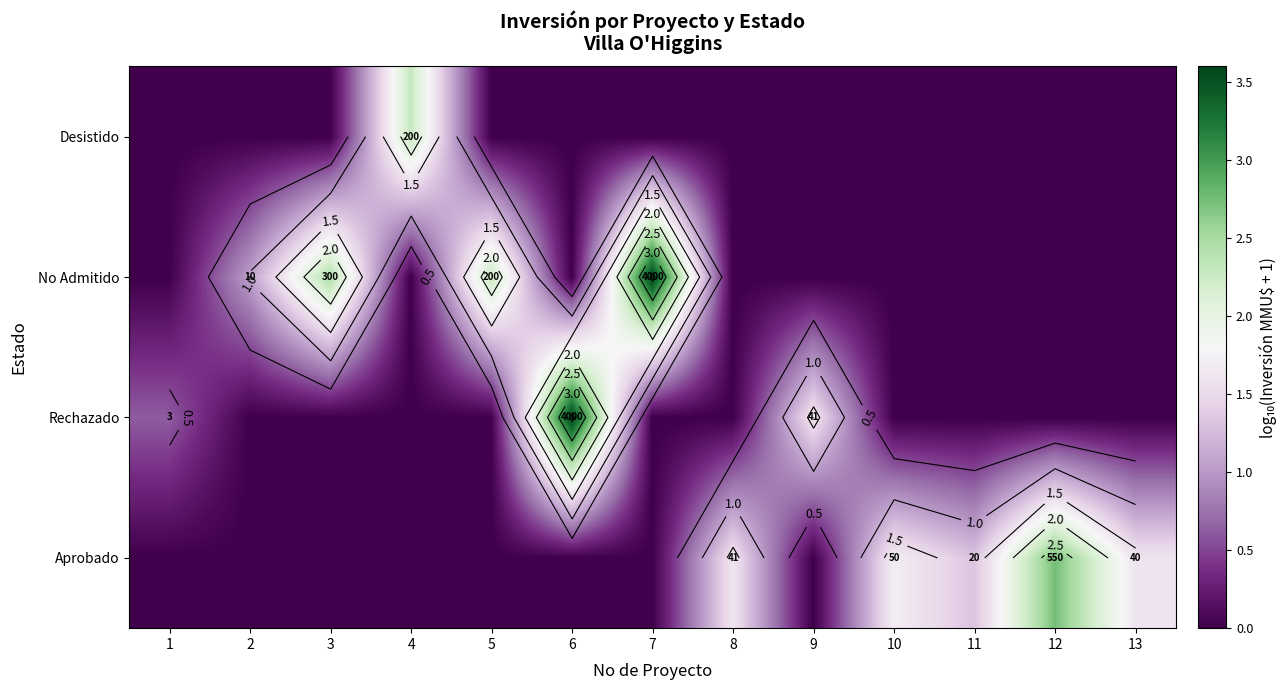

How many data points does each series have?

13